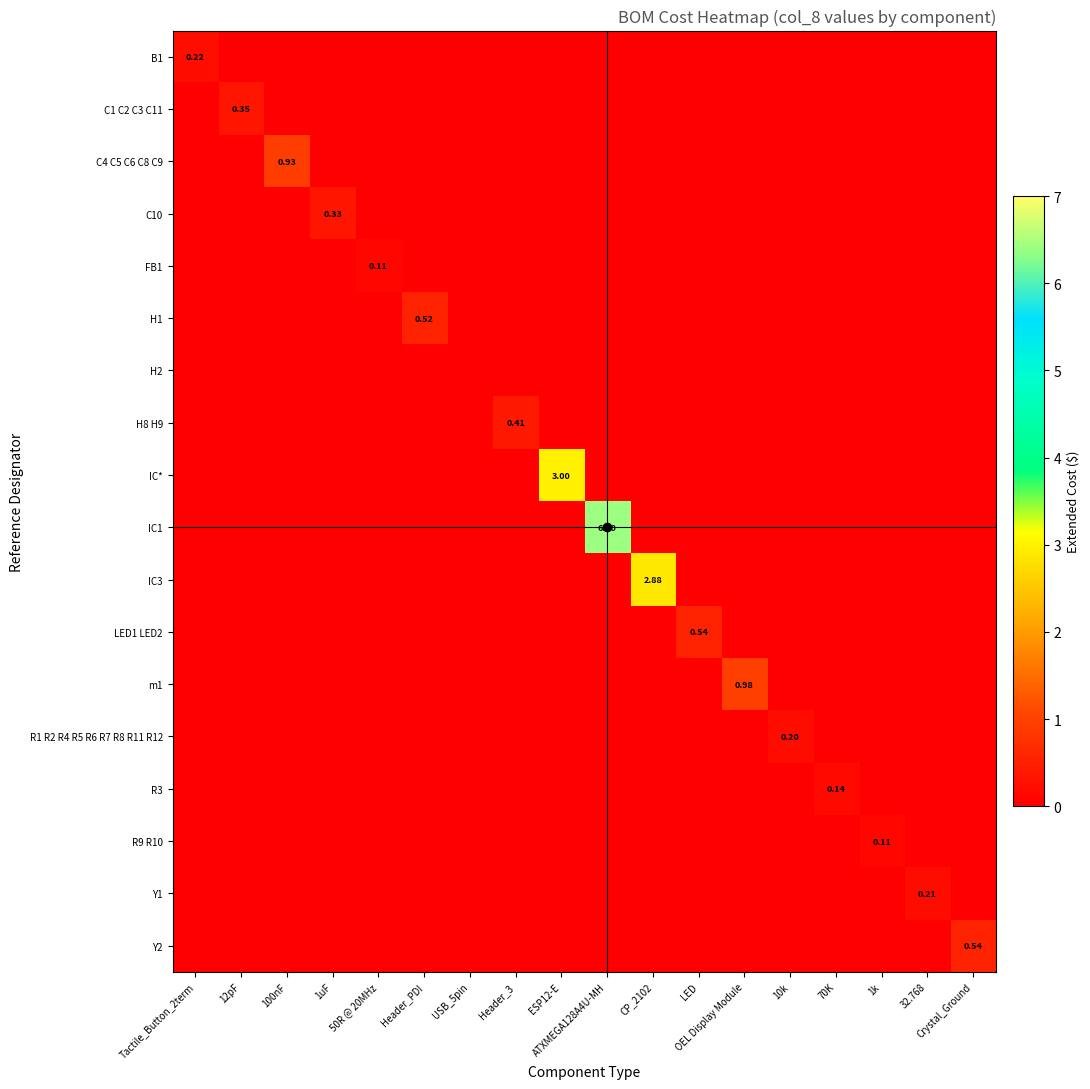

How many categories are shown in the chart?

18